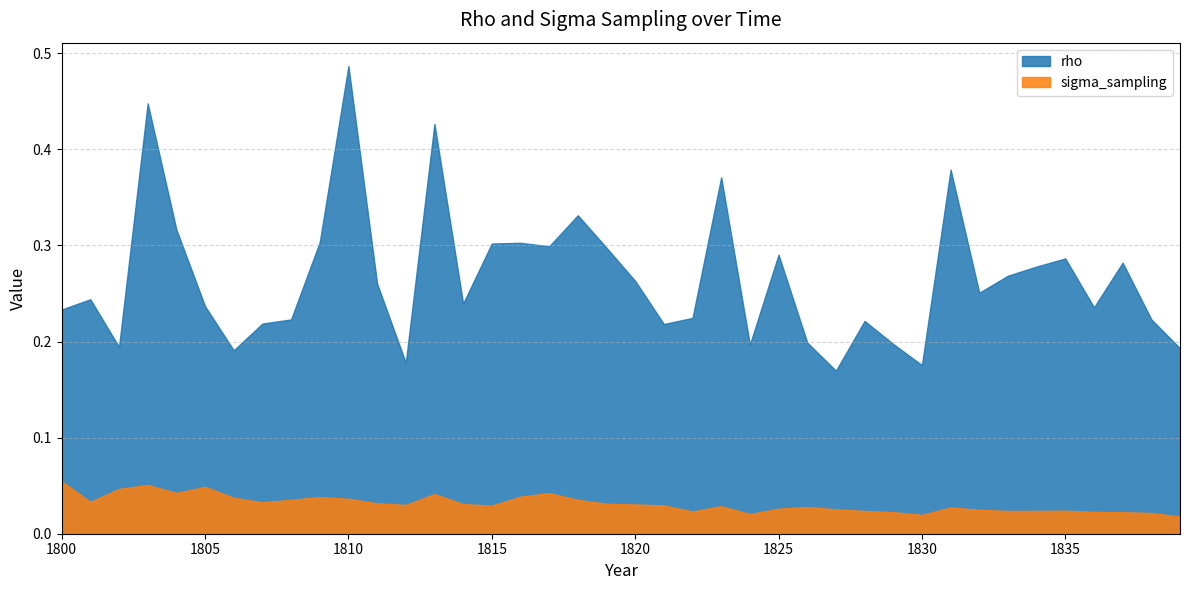

What are all the series names shown in the legend?

rho, sigma_sampling